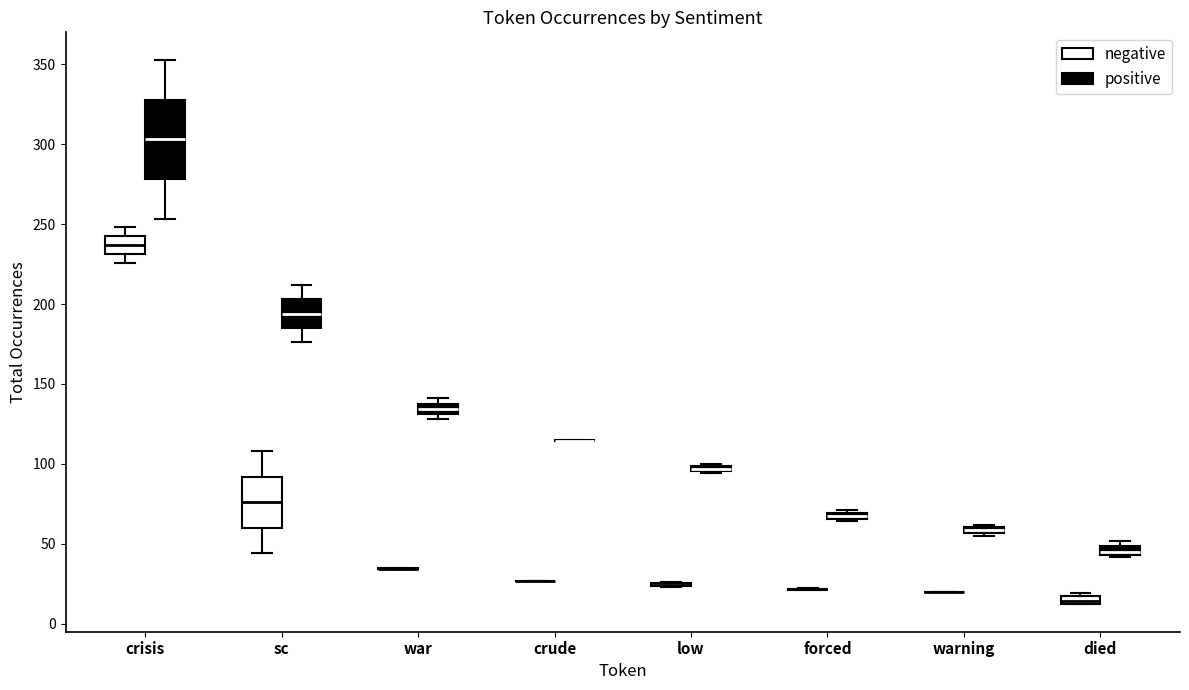

Which box is the tallest, from its lower edge to its upper edge?

crisis (positive)